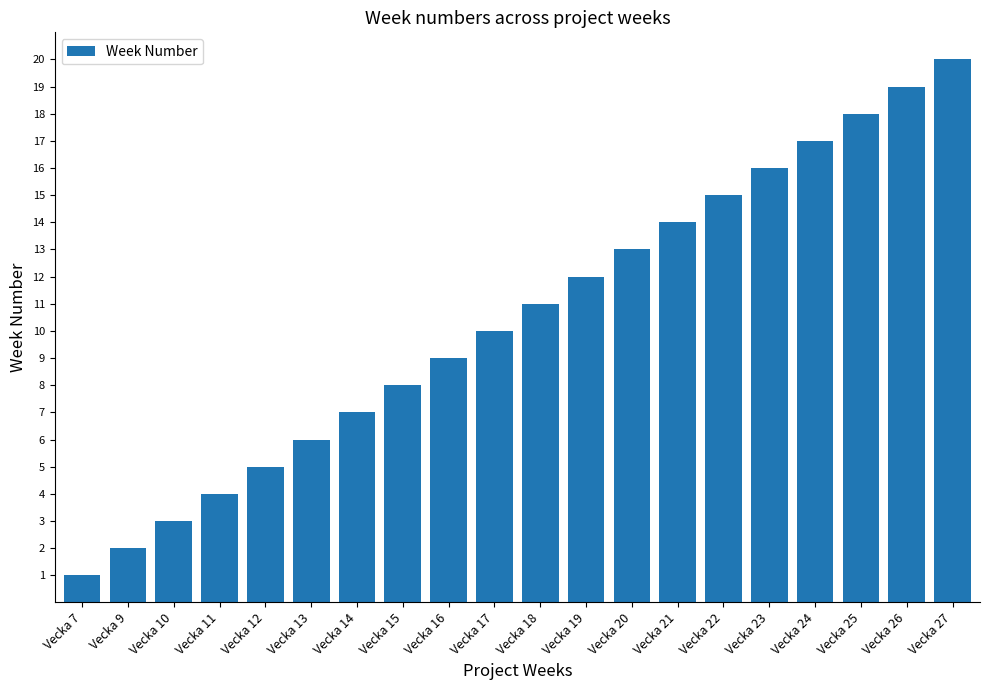

What is the sum of all values?

210